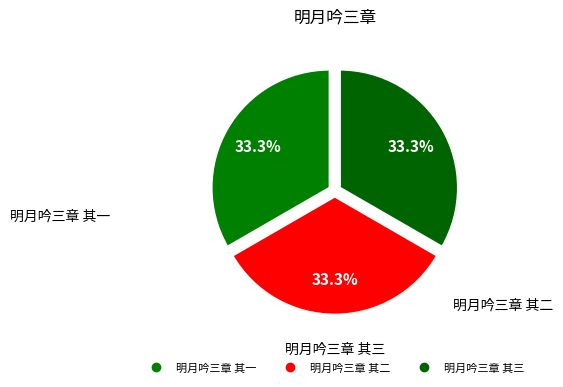

Approximately how many times larger is the value at 明月吟三章 其二 compared to 明月吟三章 其一?

1.0